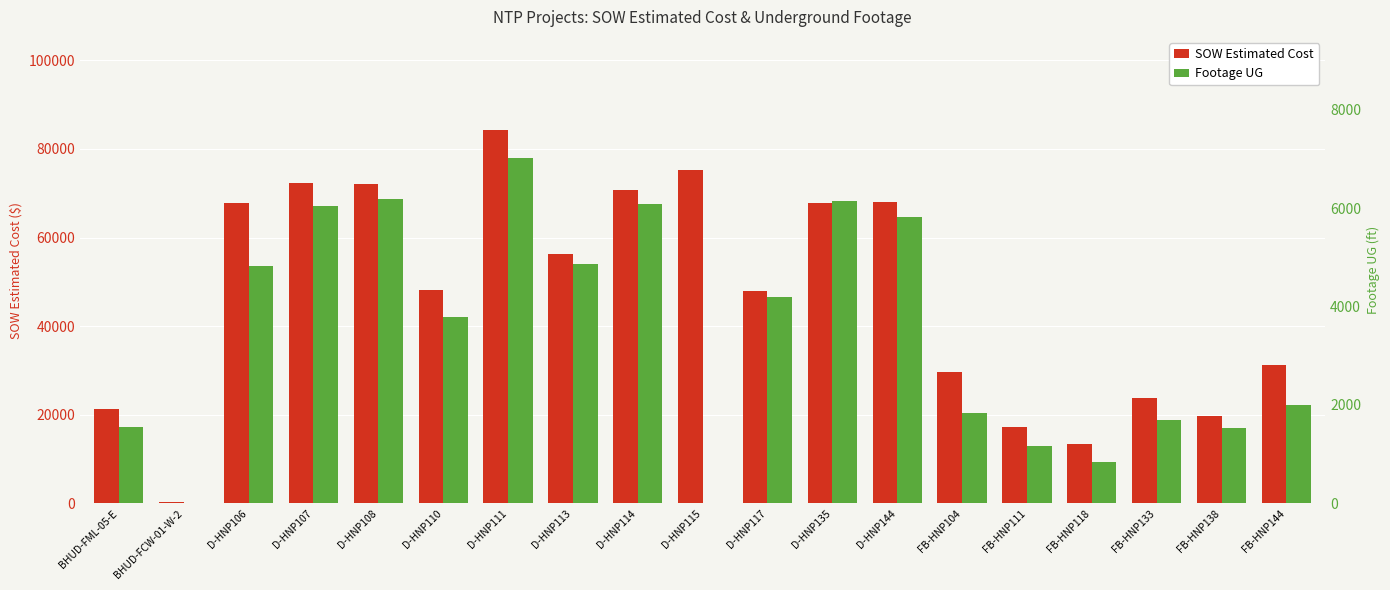

What is the highest value of the SOW Estimated Cost series?

84226.5